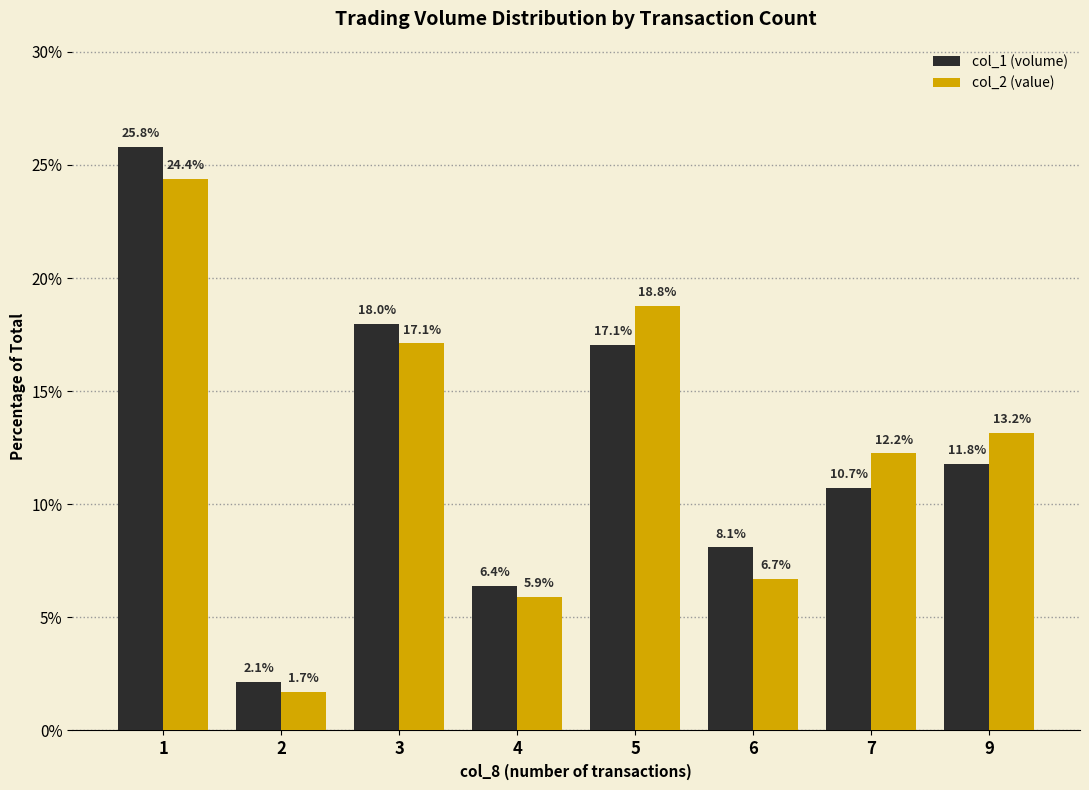

Read the col_1 (volume) value at 3.

18.0